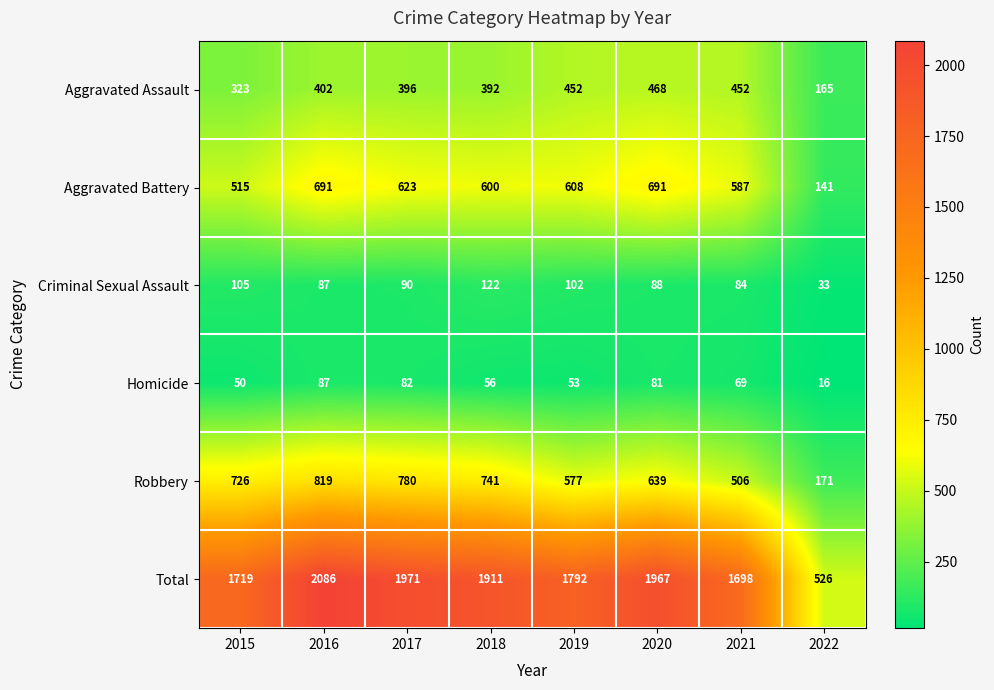

Where is Homicide nearest to the value 51?

2015